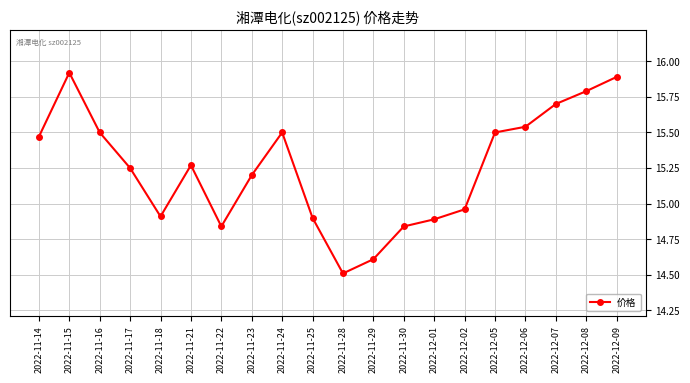

Is it true that the value at 2022-12-06 is 15.5?

True